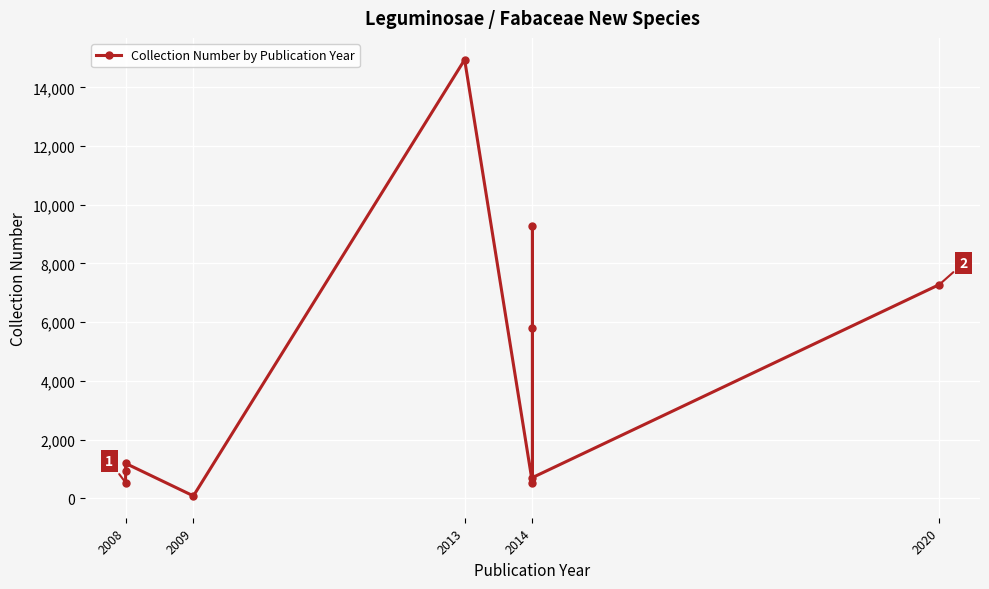

Between 2014 and 2008, which is larger?

2008